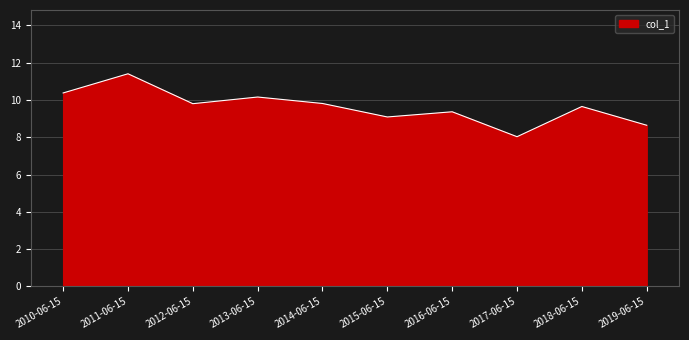

What is the change in value from 2015-06-15 to 2016-06-15?

+0.3